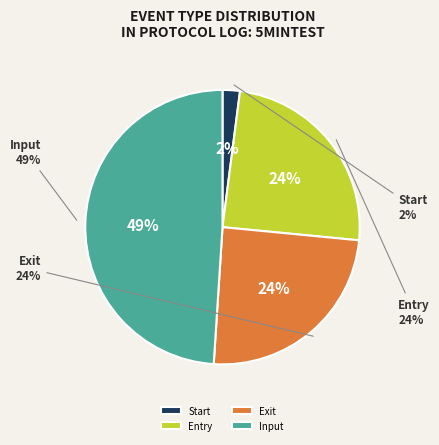

Rank the categories by value from highest to lowest.

Input, Entry, Exit, Start